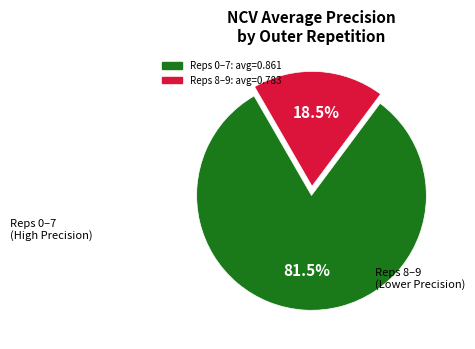

Does any single category account for the majority?

Yes